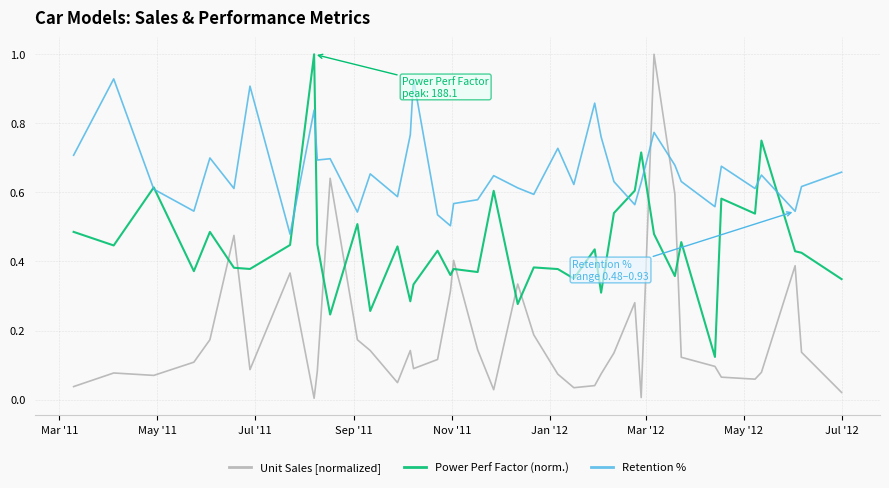

How many lines are shown in the chart?

3